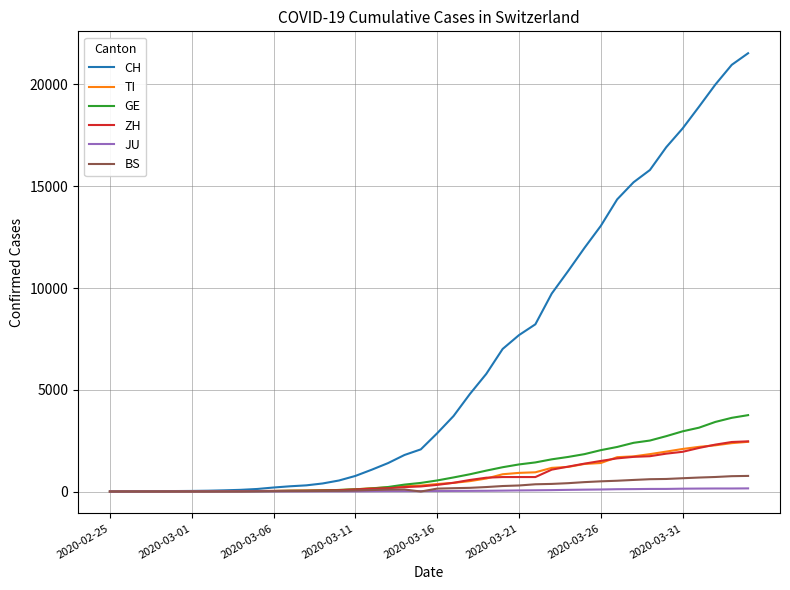

Which series has the largest total across all categories?

CH